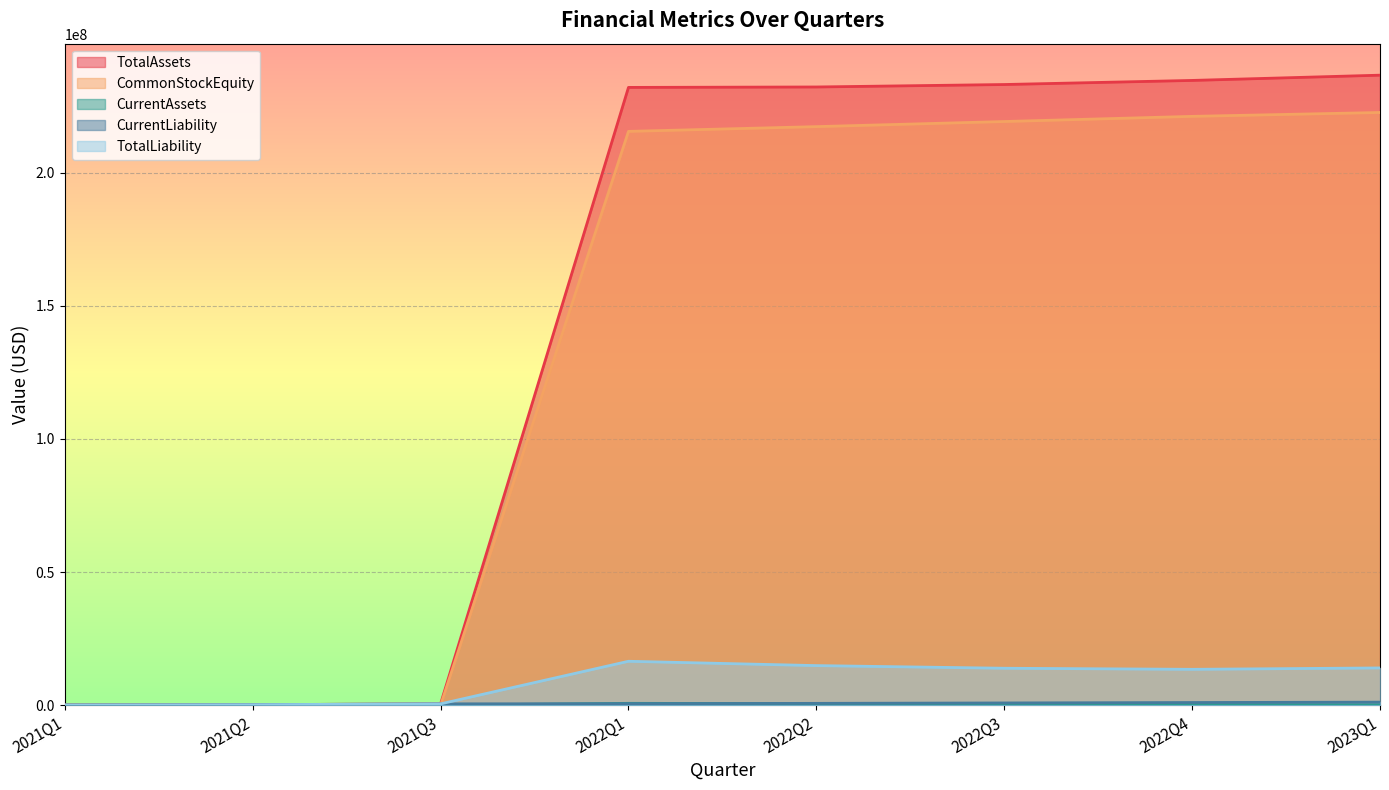

Reading right to left, what are all the values shown in this chart?

TotalAssets: 2023Q1=236642986	2022Q4=234668588	2022Q3=233132116	2022Q2=232208218	2022Q1=232048783	2021Q3=533484	2021Q2=221910	2021Q1=109922
CommonStockEquity: 2023Q1=222630876	2022Q4=221172857	2022Q3=219234181	2022Q2=217316048	2022Q1=215533642	2021Q3=9428	2021Q2=13823	2021Q1=19500
CurrentAssets: 2023Q1=170053	2022Q4=304137	2022Q3=512219	2022Q2=593991	2022Q1=722949	2021Q3=45351	2021Q2=13034	2021Q1=0
CurrentLiability: 2023Q1=1166110	2022Q4=1022731	2022Q3=865435	2022Q2=712670	2022Q1=585641	2021Q3=524056	2021Q2=208087	2021Q1=90422
TotalLiability: 2023Q1=14012110	2022Q4=13495731	2022Q3=13897935	2022Q2=14892170	2022Q1=16515141	2021Q3=524056	2021Q2=208087	2021Q1=90422